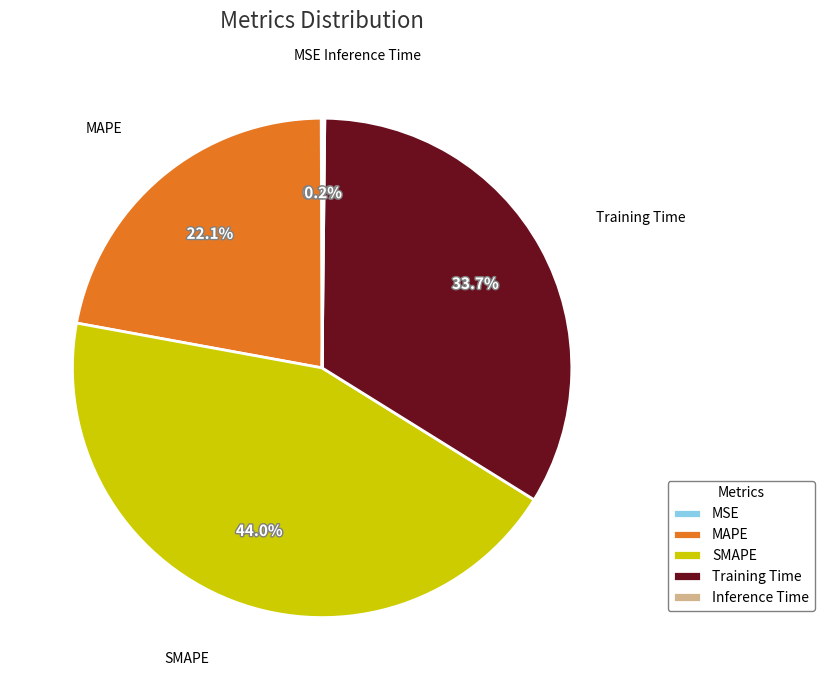

Which slice is the largest?

SMAPE